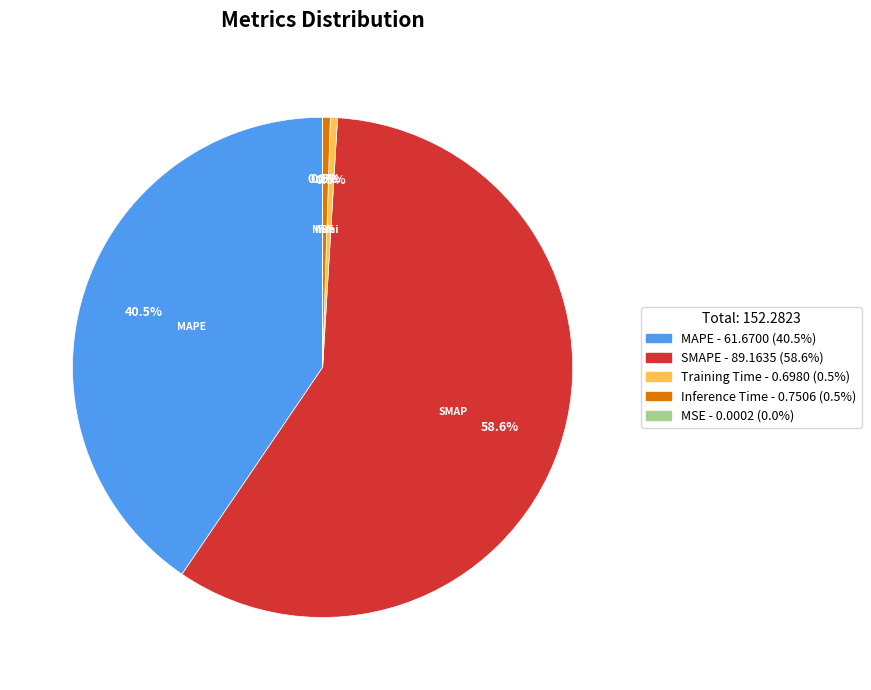

Is there a majority slice in this chart?

Yes